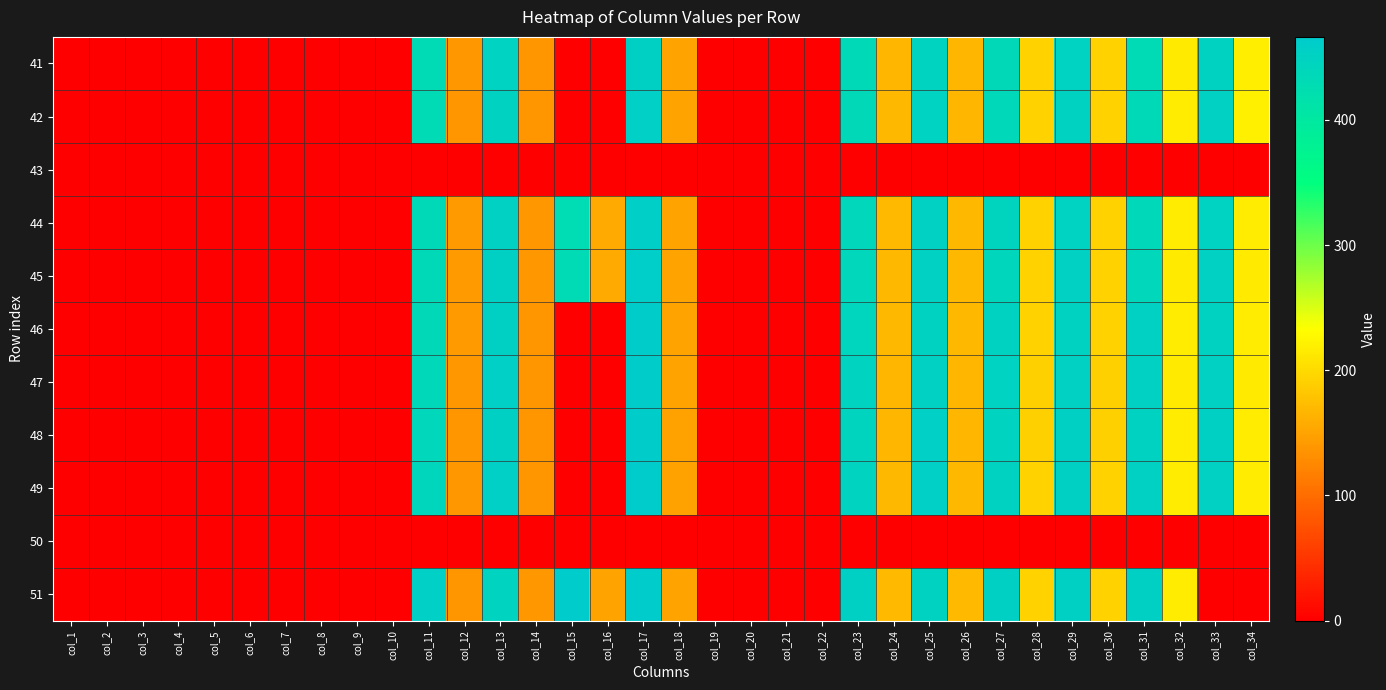

At how many categories does at least one series exceed 217?

11